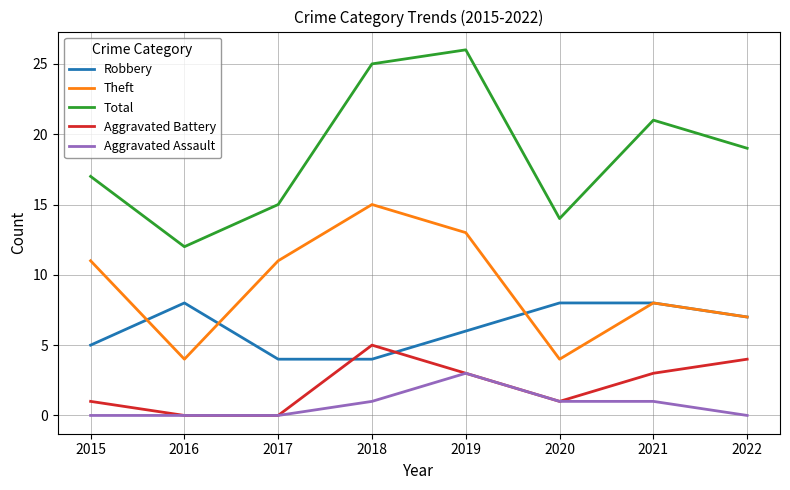

How many series are shown in this chart?

5